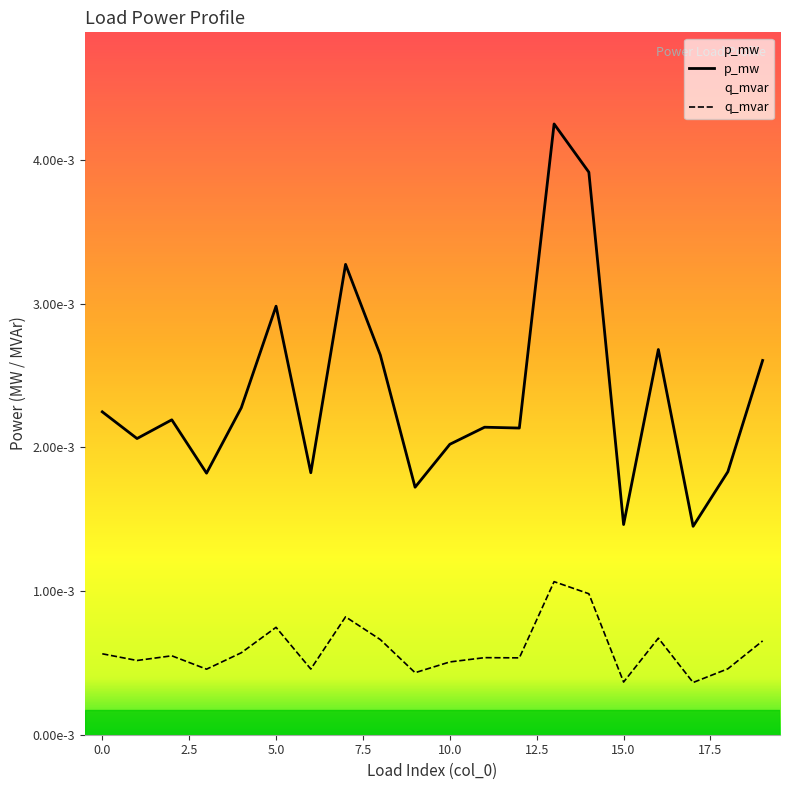

In p_mw, how many points are lower than both neighbors (excluding endpoints)?

7